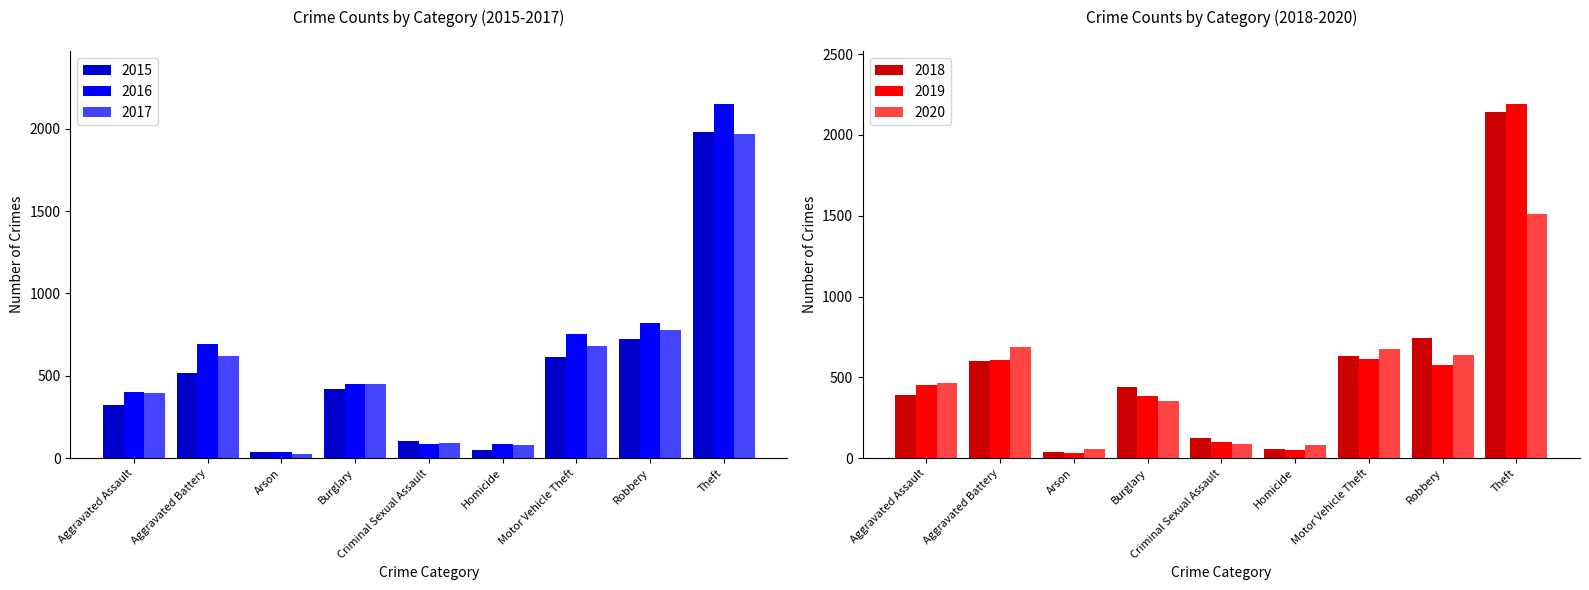

What is the smallest value displayed?

23